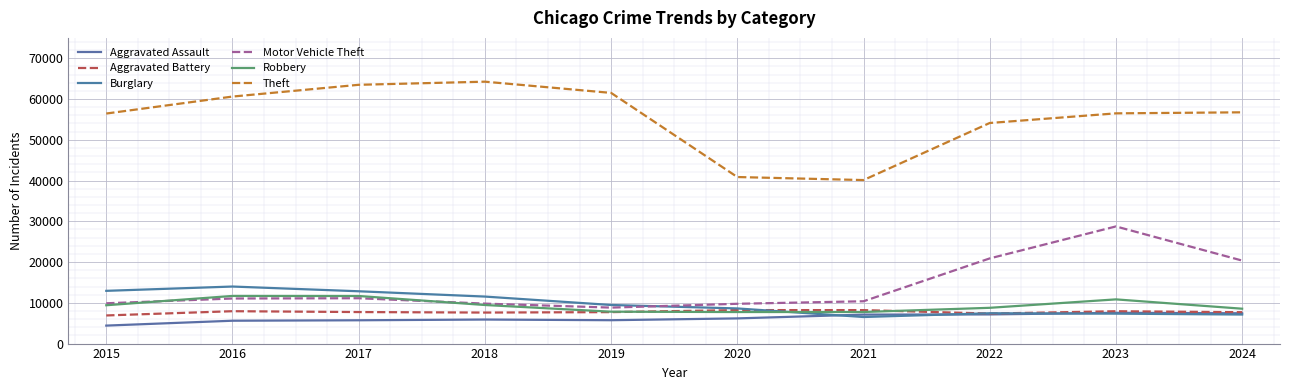

True or false: Theft and Aggravated Assault intersect in this chart.

False